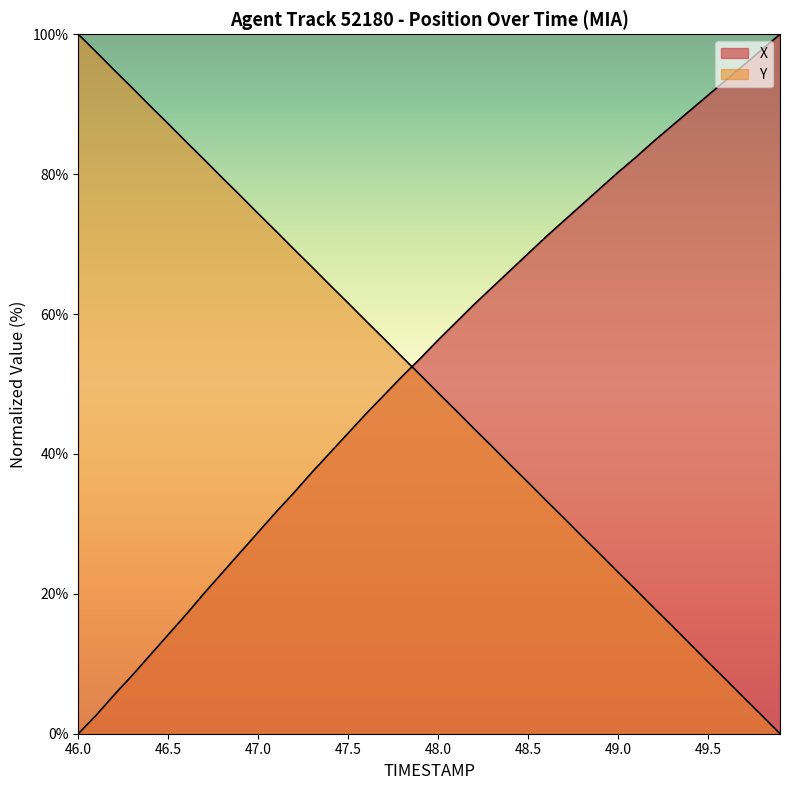

Which series has the widest spread of values?

X